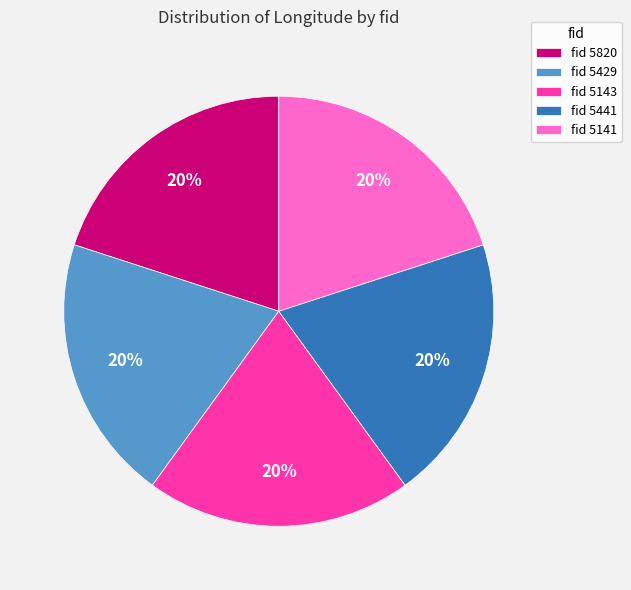

What is the ratio of the value at fid 5820 to the value at fid 5441?

1.0